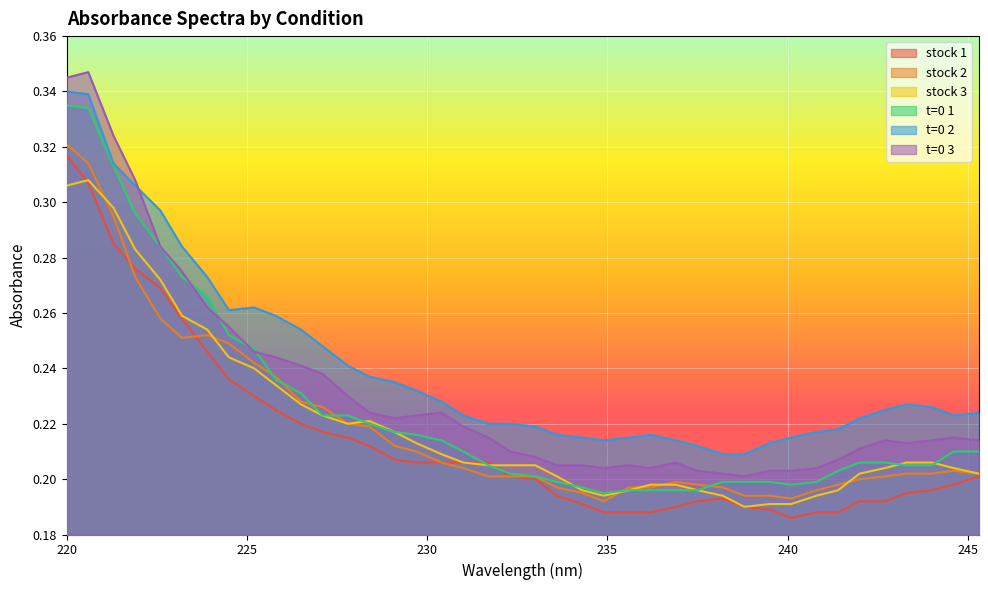

Is the value of t=0 3 at 240.1 greater than the value of t=0 1 at 230.4?

No